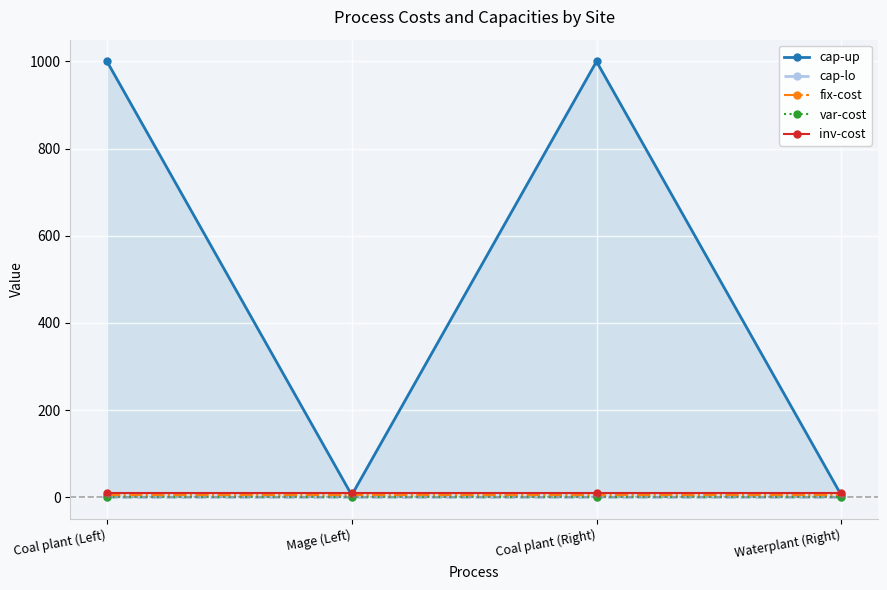

What position from the left is Coal plant (Right)?

3